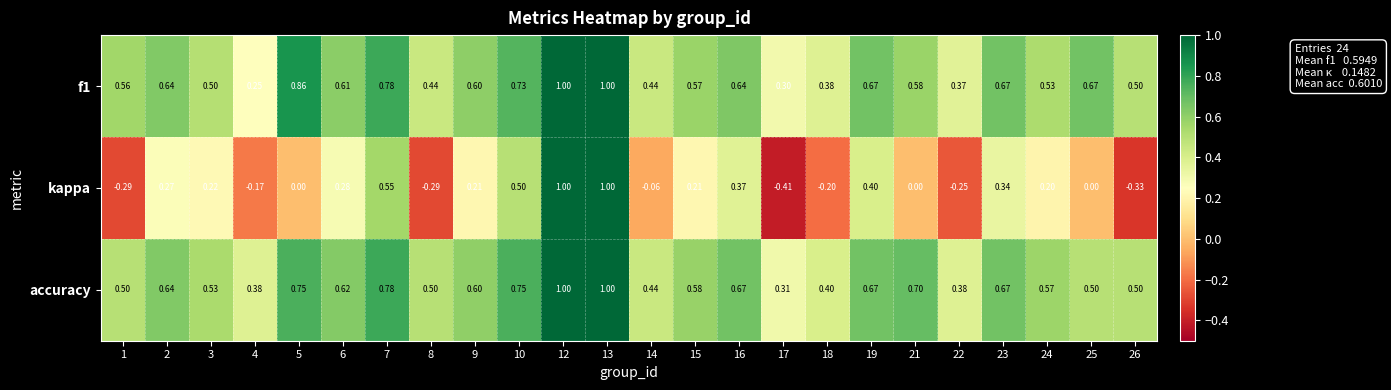

Which series has the widest spread of values?

kappa